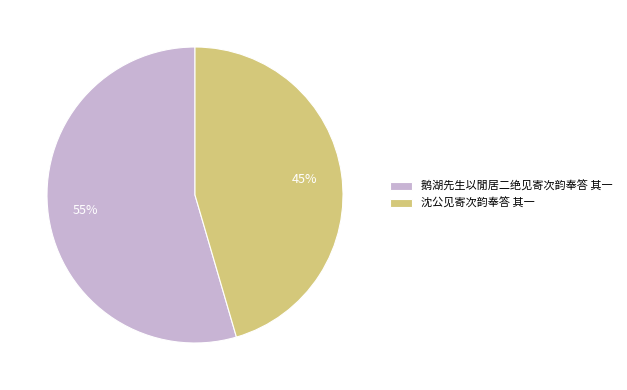

Which slice represents more than half of the pie?

鹅湖先生以閒居二绝见寄次韵奉答 其一